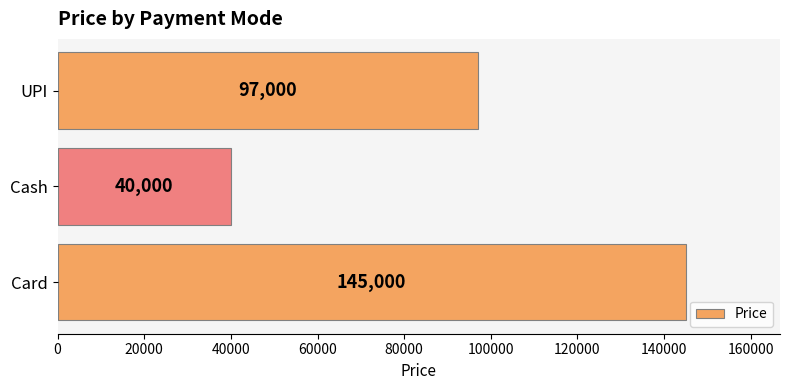

How many bars are there in total?

3